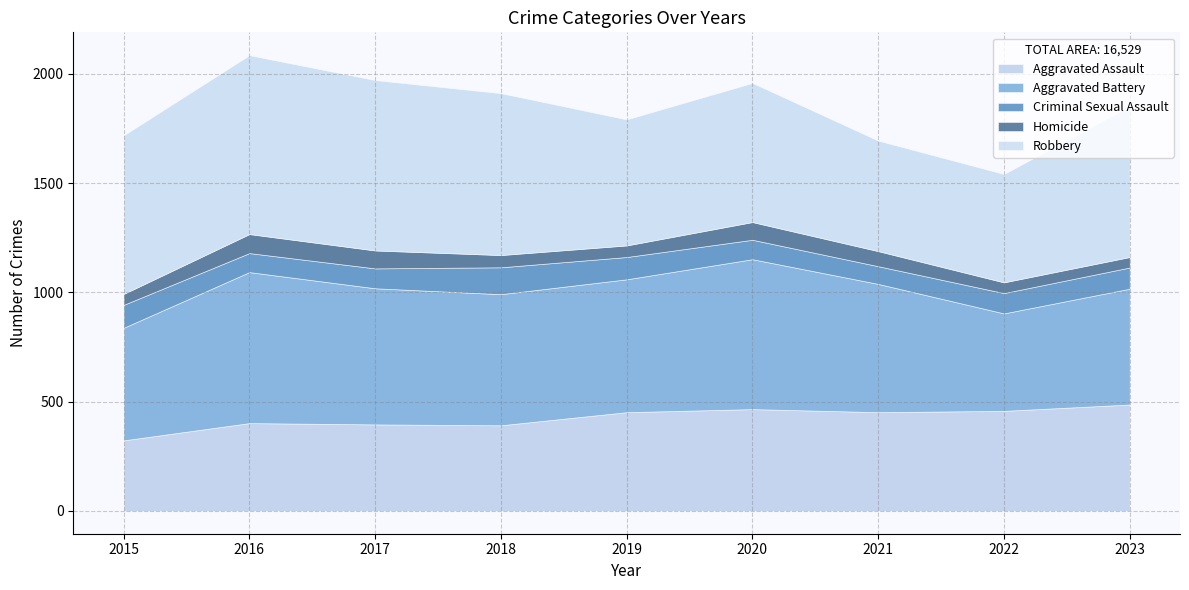

True or false: Criminal Sexual Assault has a value of 81 at 2021.

True